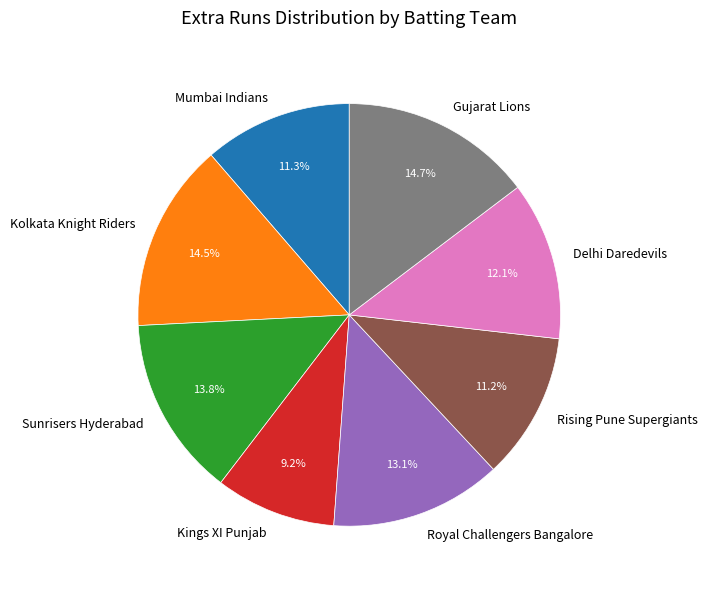

What is the smallest slice in the pie chart?

Kings XI Punjab